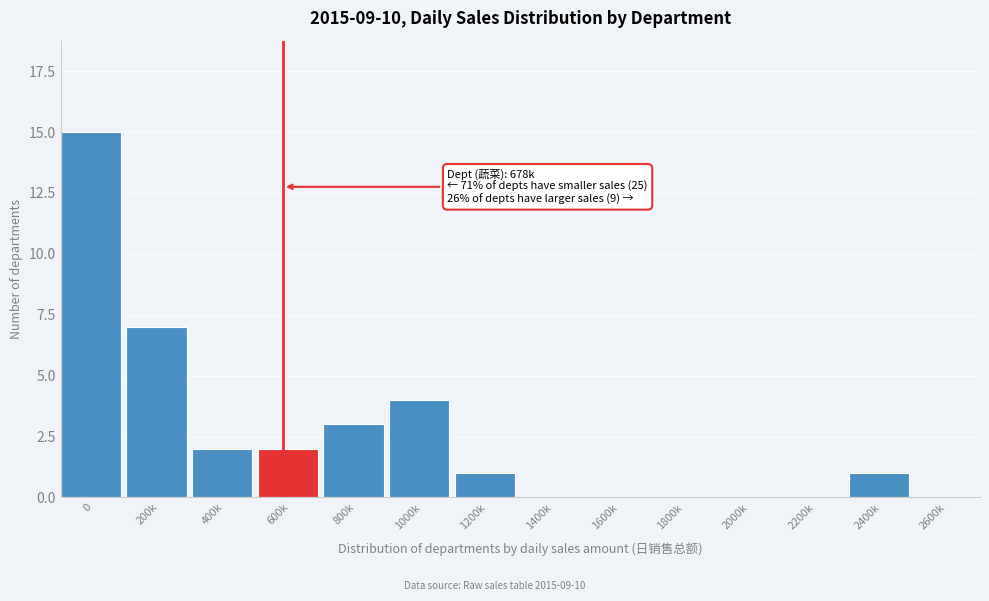

Reading left to right, transcribe all the data shown in this chart.

0=15	200k=7	400k=2	600k=2	800k=3	1000k=4	1200k=1	1400k=0	1600k=0	1800k=0	2000k=0	2200k=0	2400k=1	2600k=0